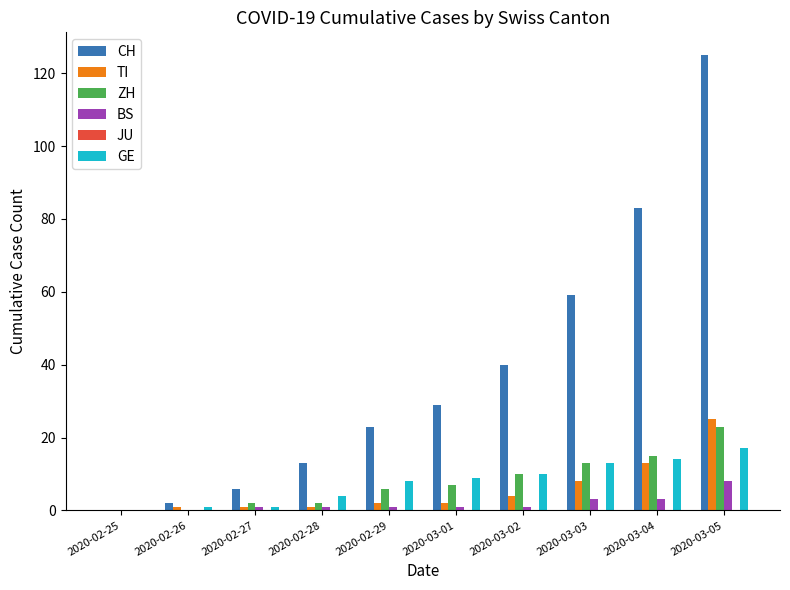

What is the total value across all series at 2020-03-02?

65